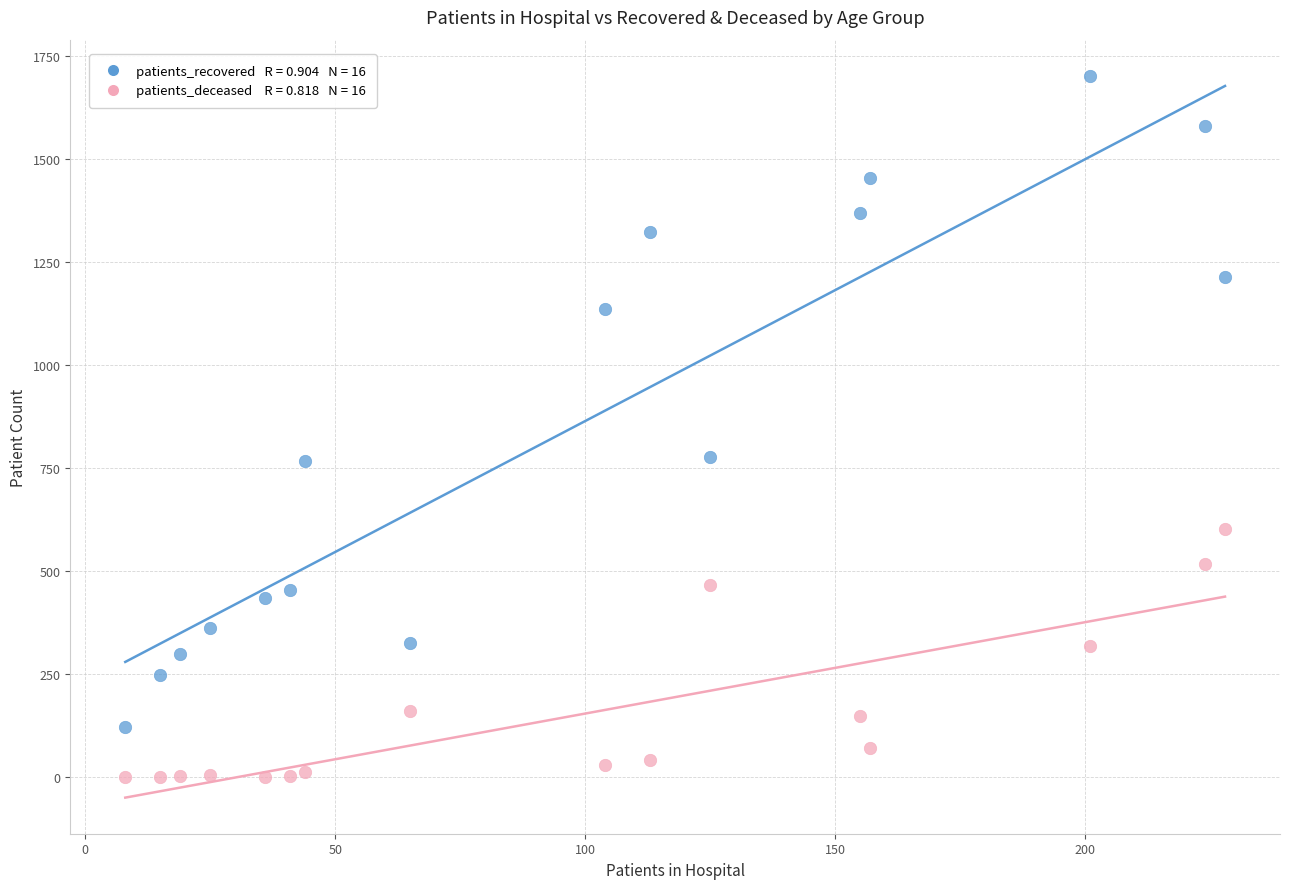

Across all data points, what is the range of X values (max minus min)?

220